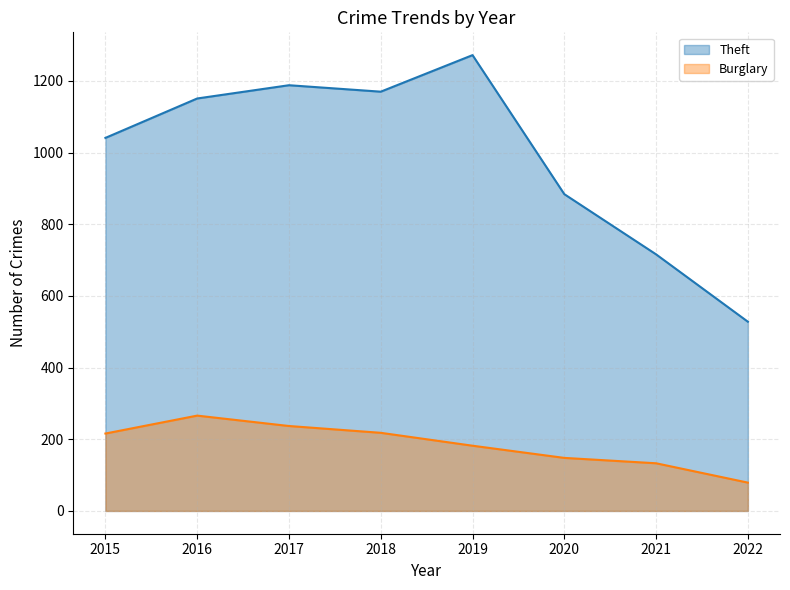

Reading right to left, what are all the values shown in this chart?

Theft: 528	716	884	1272	1170	1188	1151	1041
Burglary: 79	133	148	182	218	237	266	216